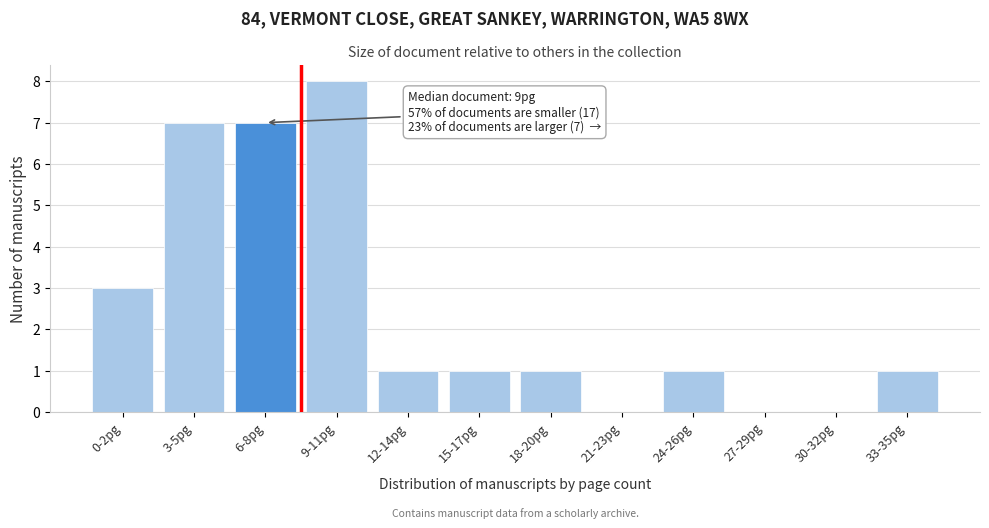

Reading right to left, what are all the values shown in this chart?

33-35pg=1	30-32pg=0	27-29pg=0	24-26pg=1	21-23pg=0	18-20pg=1	15-17pg=1	12-14pg=1	9-11pg=8	6-8pg=7	3-5pg=7	0-2pg=3